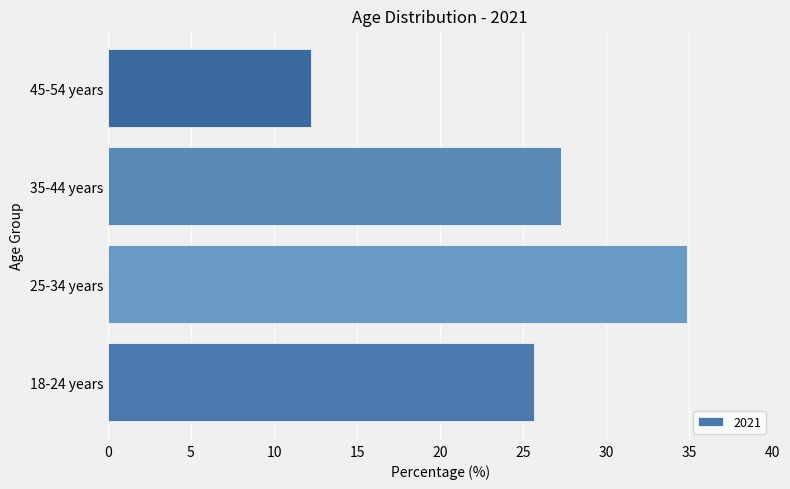

Which label corresponds to the largest value in the chart?

25-34 years